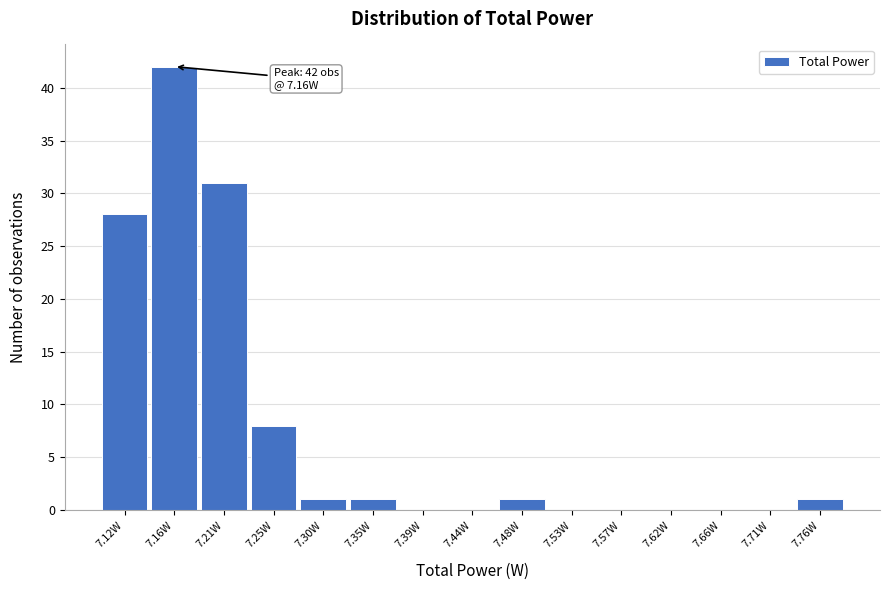

Which range on the x-axis has the tallest bar?

7.140 to 7.185